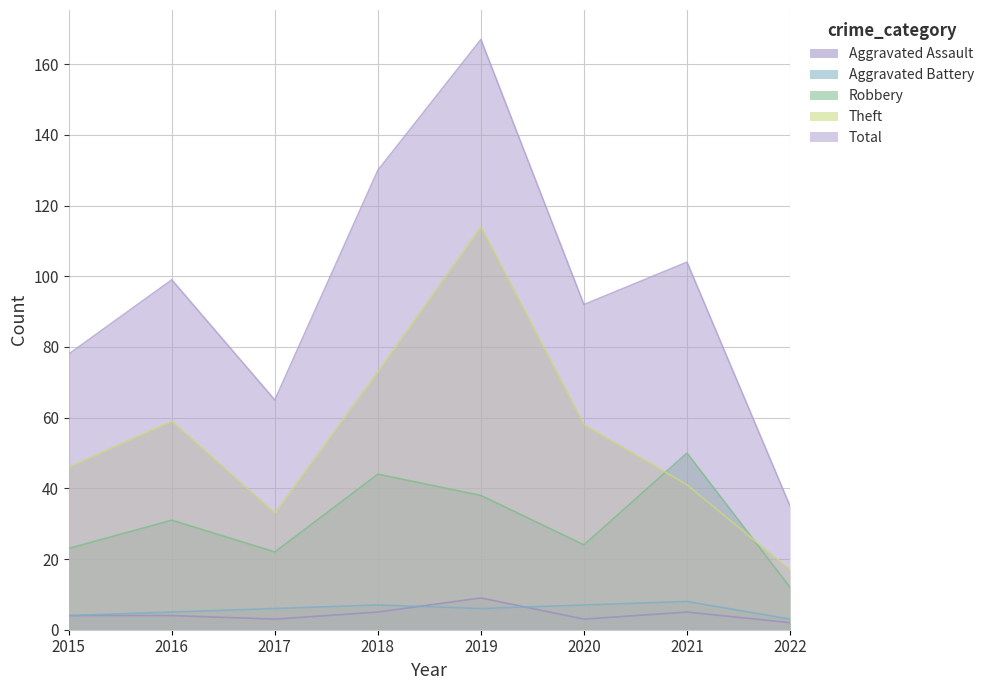

List the series in order of their peak value, lowest first.

Aggravated Battery, Aggravated Assault, Robbery, Theft, Total